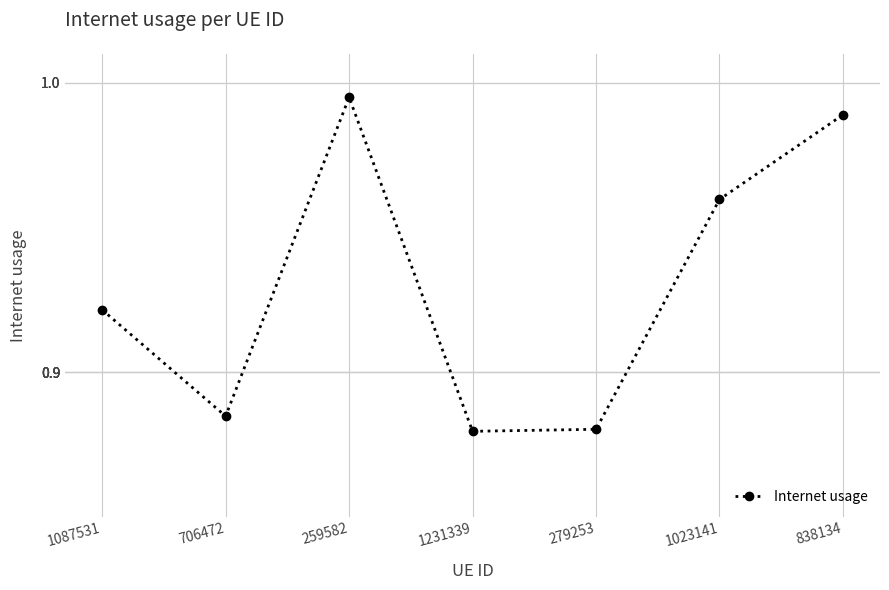

The chart shows a value of 1.7 at 1087531. True or false?

False